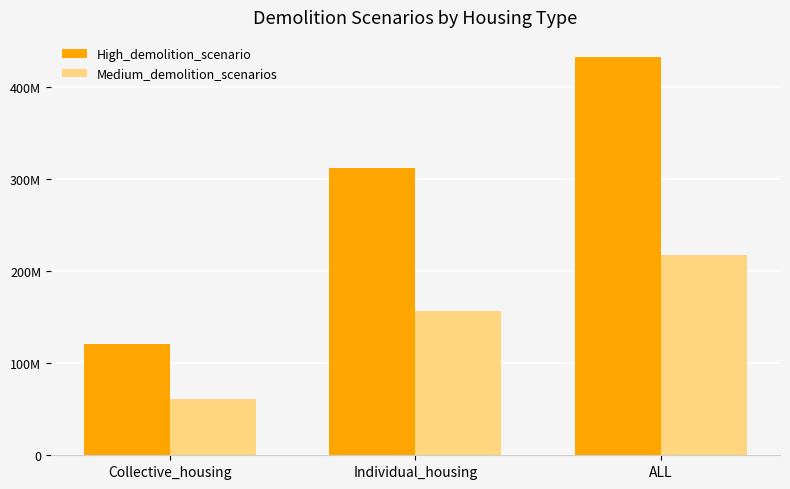

Is the value of High_demolition_scenario at Collective_housing greater than the value of Medium_demolition_scenarios at Collective_housing?

Yes